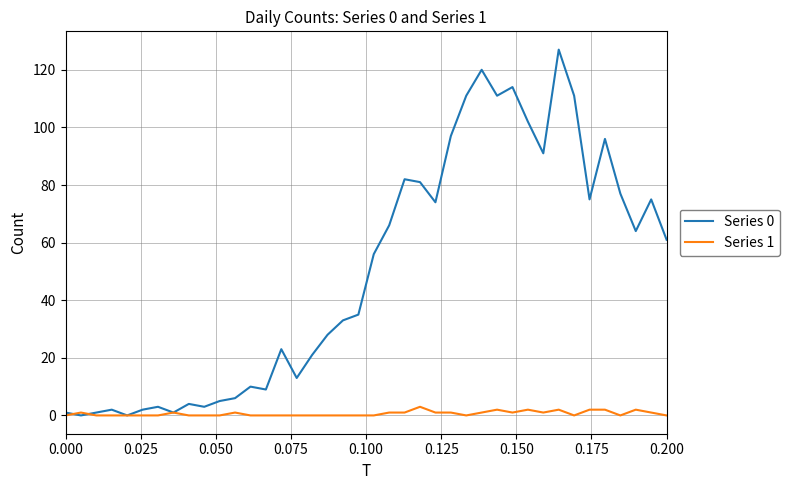

Which series has the widest spread of values?

Series 0